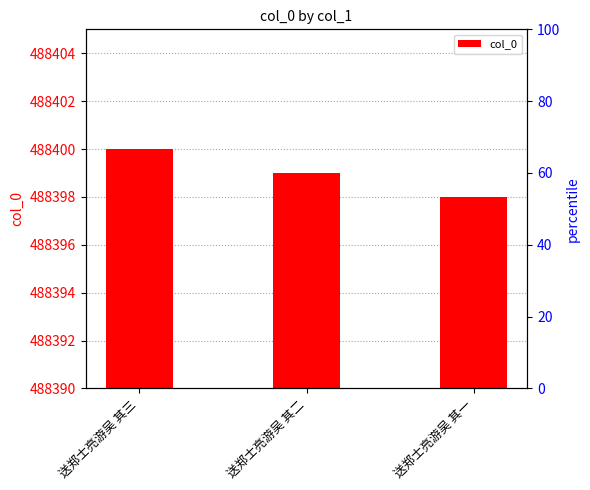

Where does the data first go above 488399?

送郑士亮游吴 其三